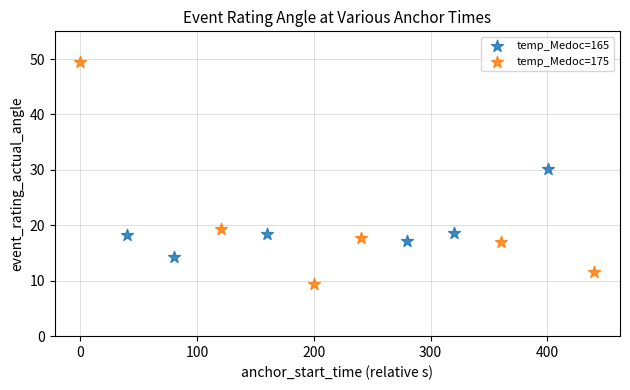

Which series has the widest spread of Y values?

temp_Medoc=175